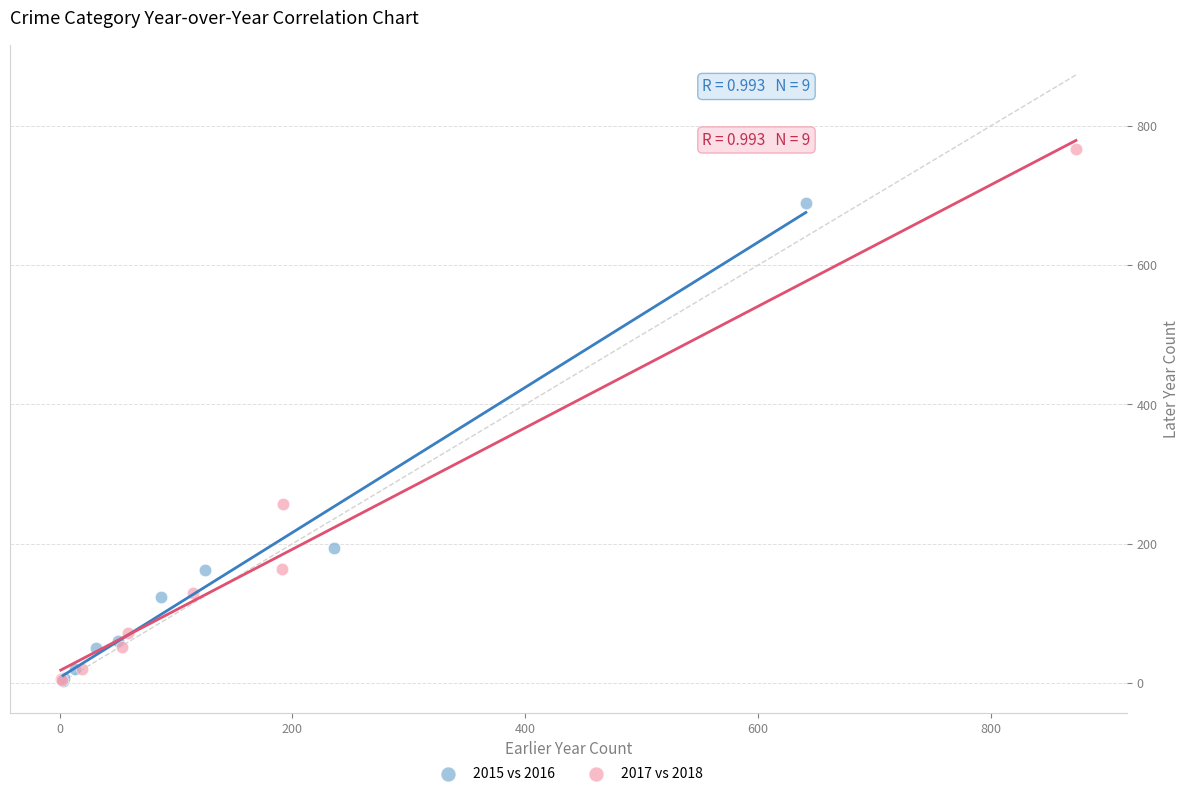

Which series has the largest Y range (max minus min)?

2017 vs 2018